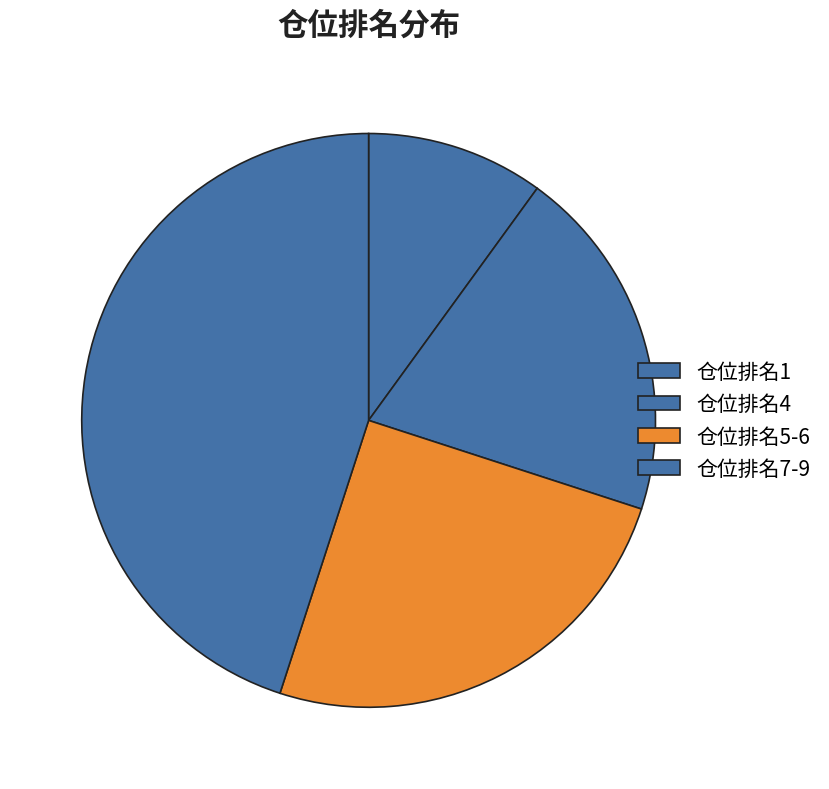

How many segments does this pie chart have?

4